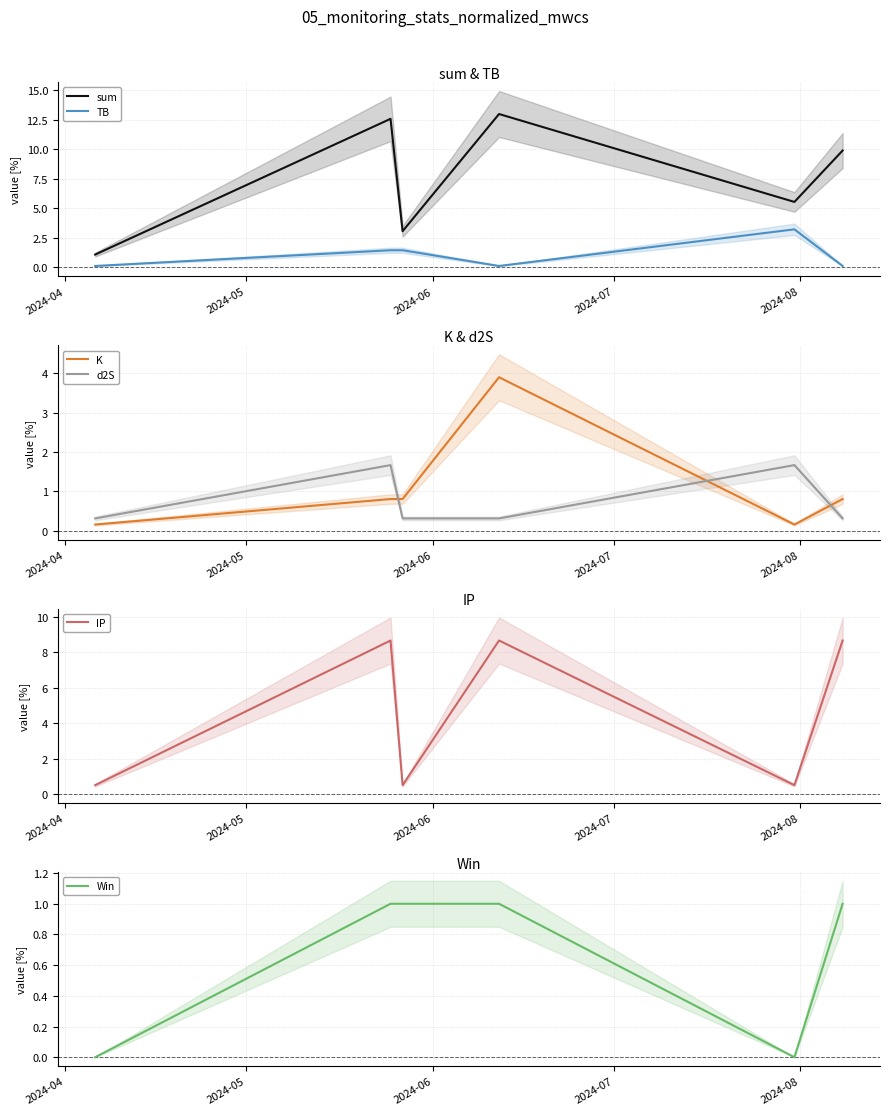

True or false: TB and sum intersect in this chart.

False